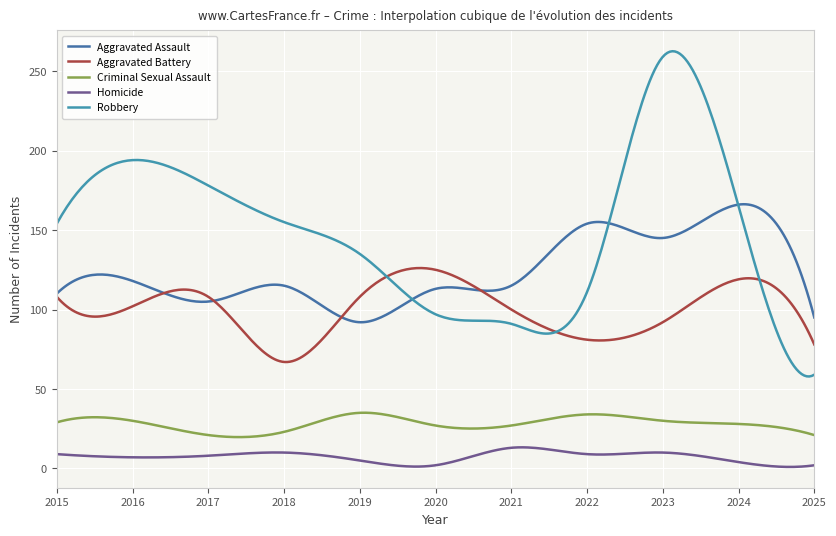

What is the highest value of the Robbery series?

262.5